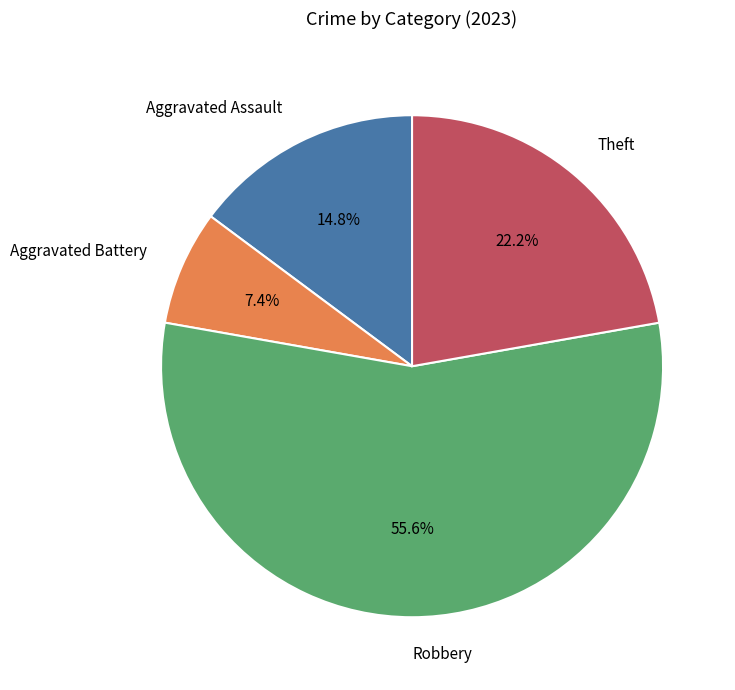

Is the sum of Theft and Aggravated Battery greater than half?

No